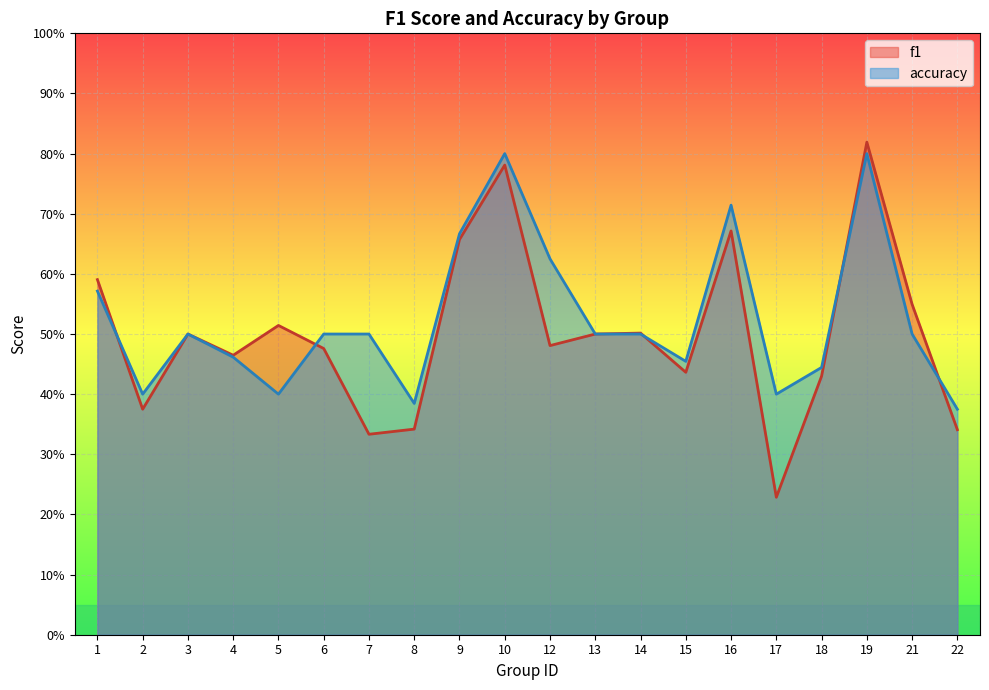

The value of f1 at 18 is 0.4. True or false?

True